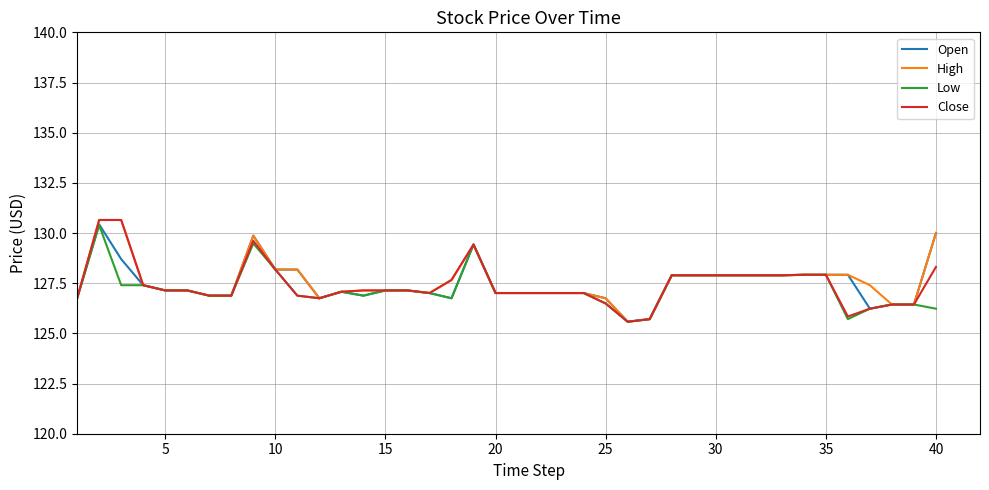

What is the maximum value for Close?

130.7